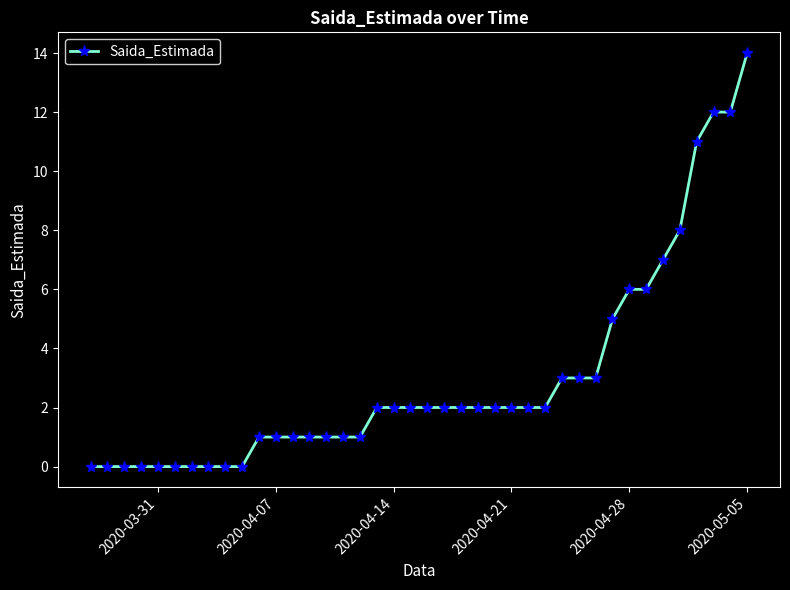

What is the value of the 30th point from the left?

3